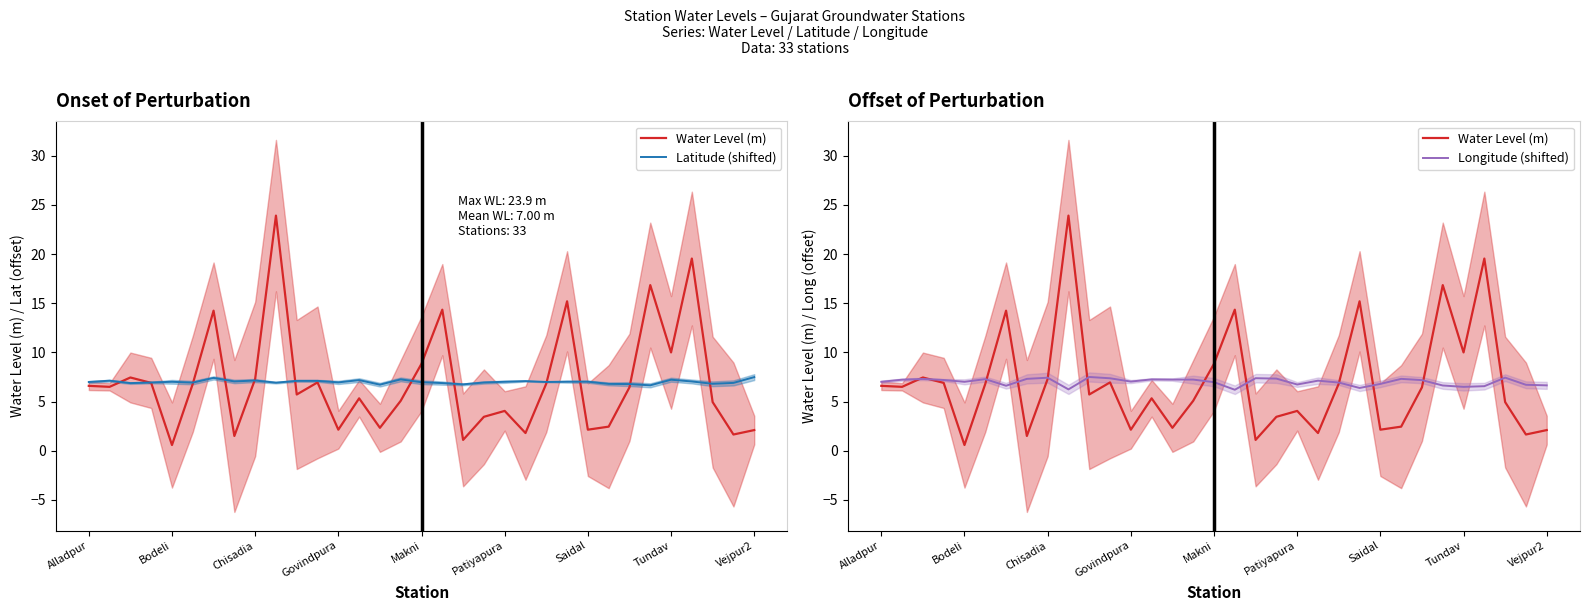

How many times do Water Level (m) and Latitude (shifted) cross each other?

12